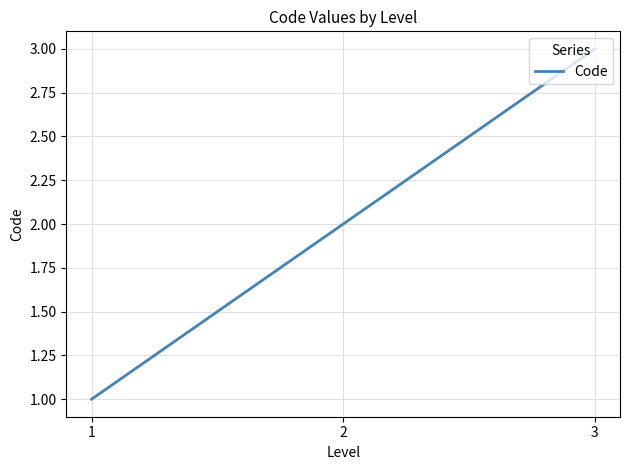

Which category has the highest value across all series?

3